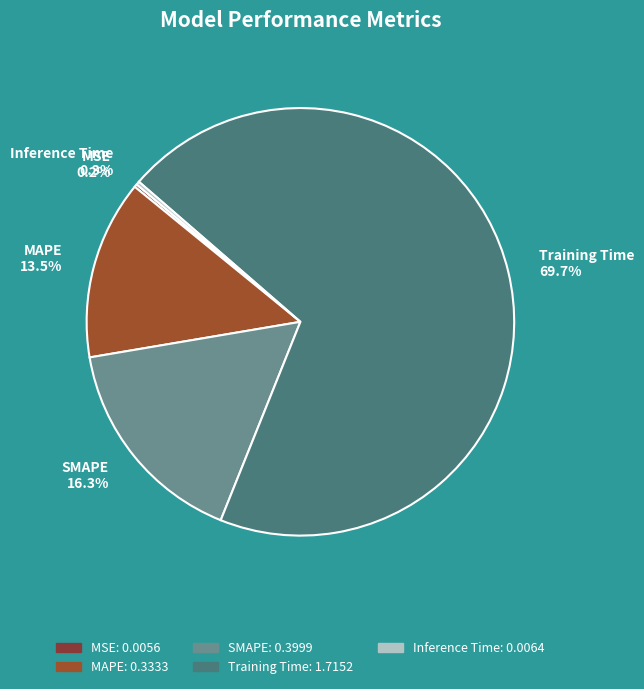

True or false: MAPE accounts for 3% of the total.

False